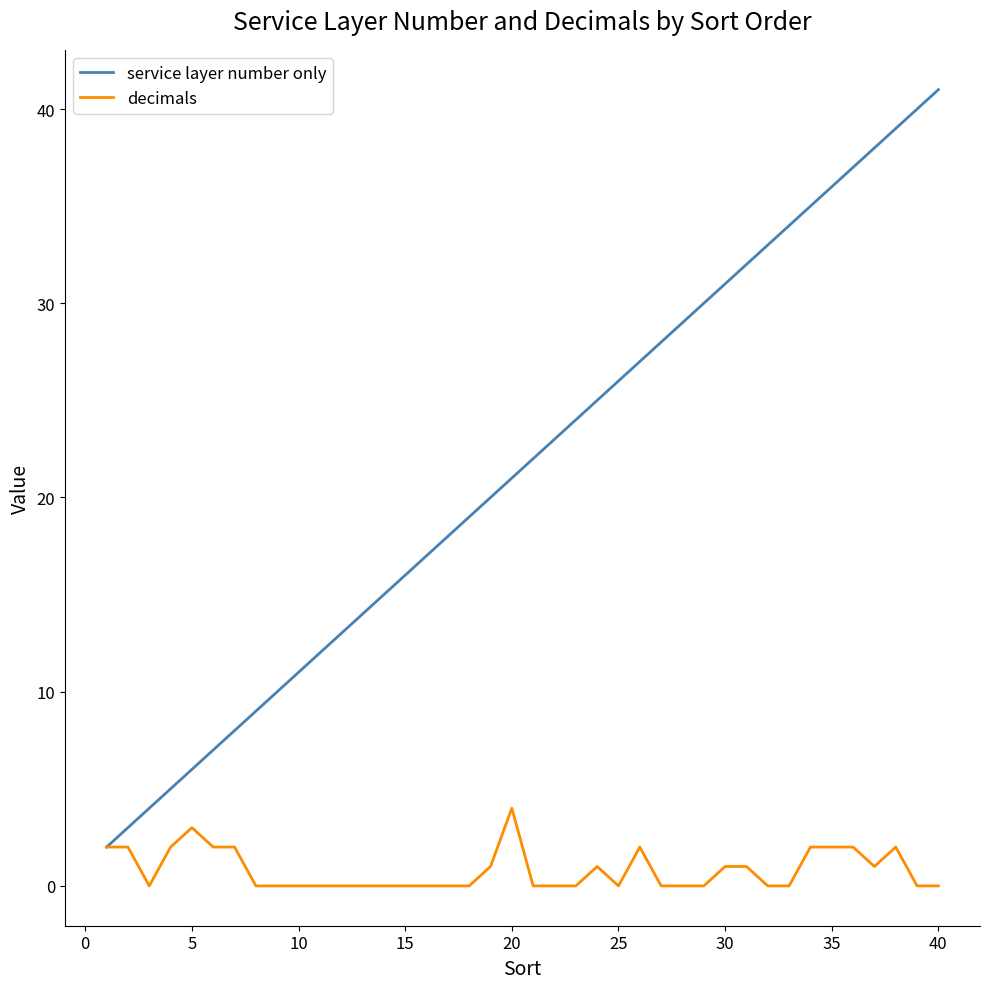

Reading right to left, list all the values displayed in this chart.

service layer number only: 41	40	39	38	37	36	35	34	33	32	31	30	29	28	27	26	25	24	23	22	21	20	19	18	17	16	15	14	13	12	11	10	9	8	7	6	5	4	3	2
decimals: 0	0	2	1	2	2	2	0	0	1	1	0	0	0	2	0	1	0	0	0	4	1	0	0	0	0	0	0	0	0	0	0	0	2	2	3	2	0	2	2